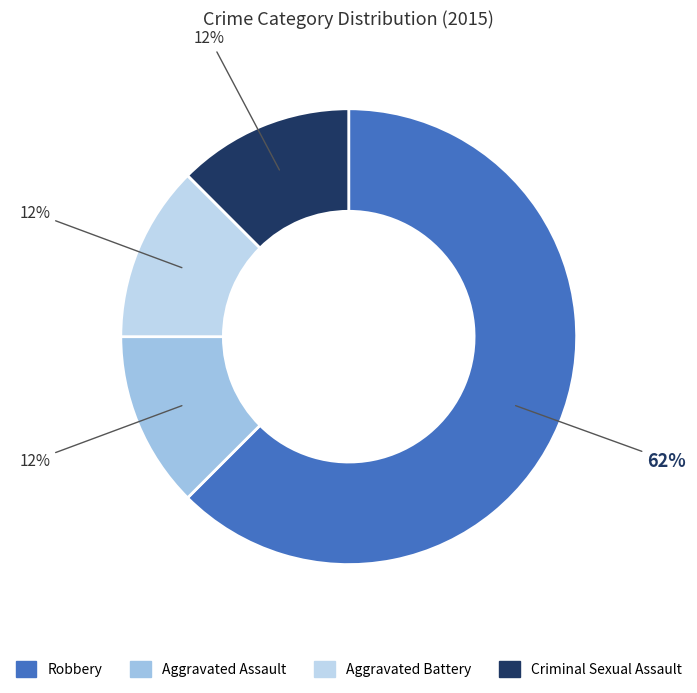

How many segments does this pie chart have?

4